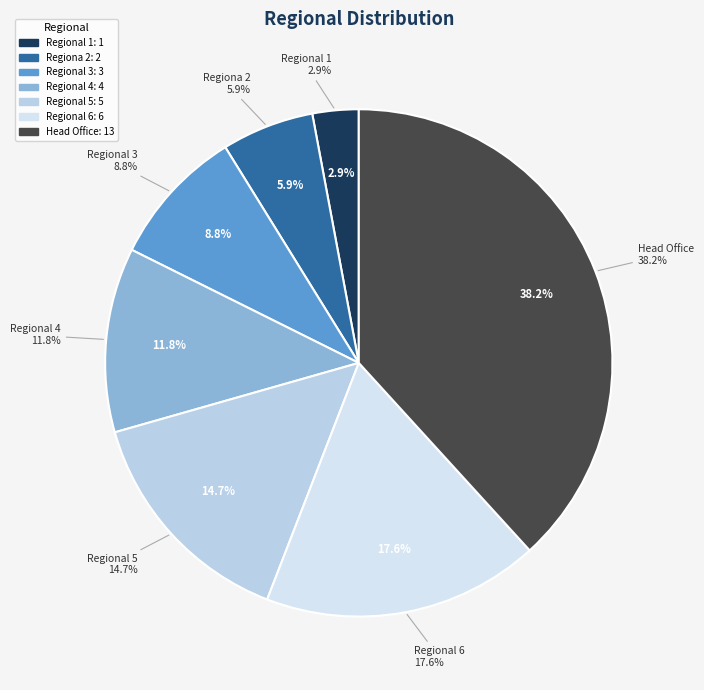

To the nearest percent, what is the difference between the Regional 5 and Regional 1 slice percentages?

12%